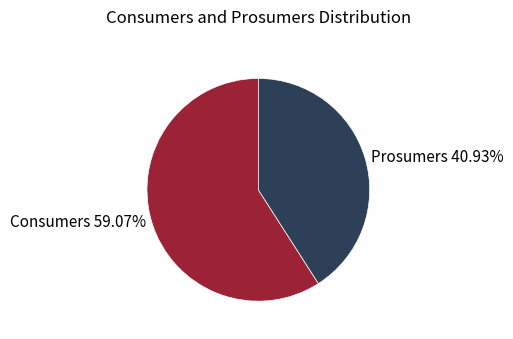

How many segments does this pie chart have?

2